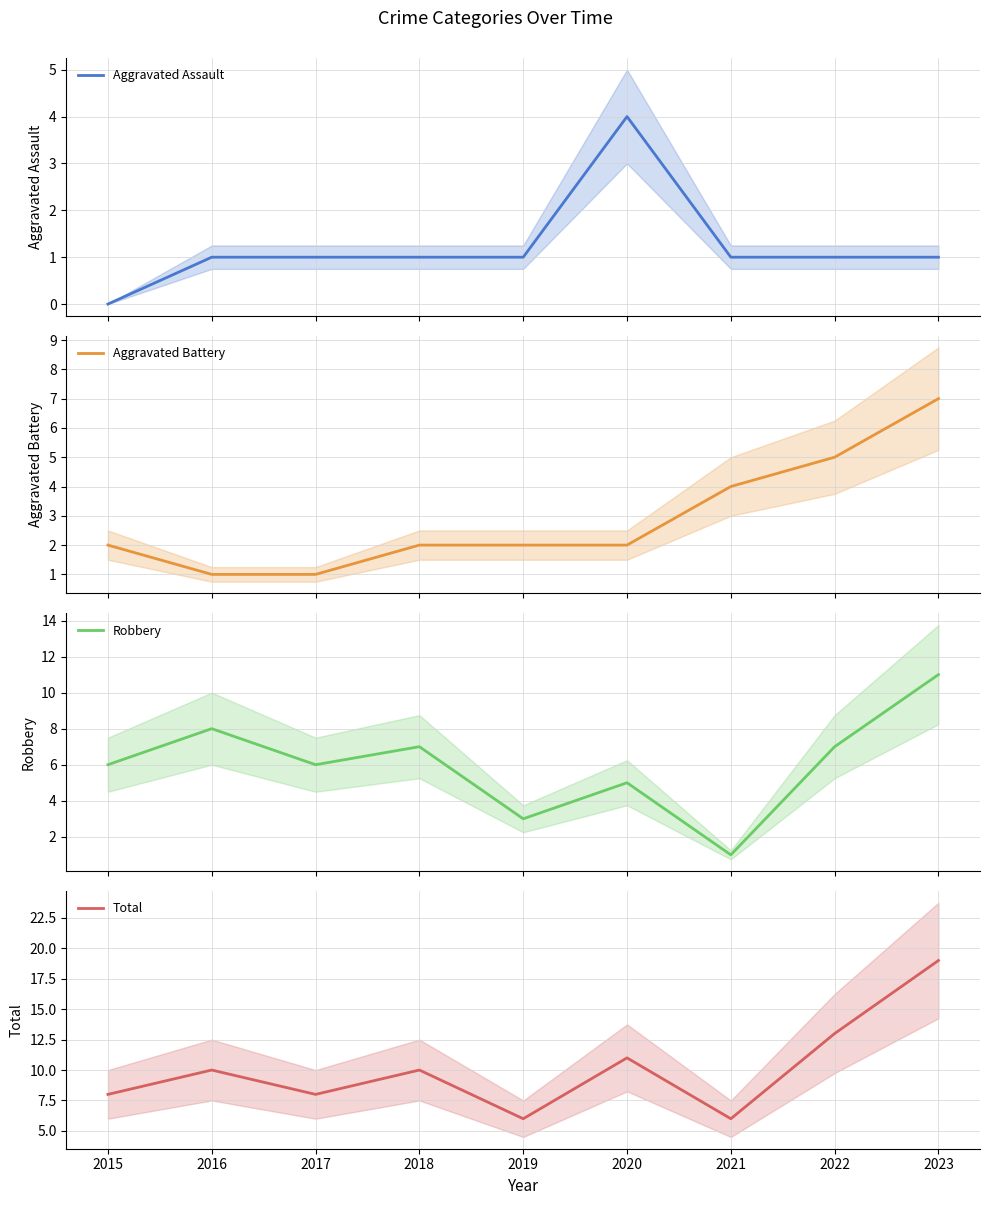

What is the difference between the maximum and second lowest values in the Aggravated Battery series?

6